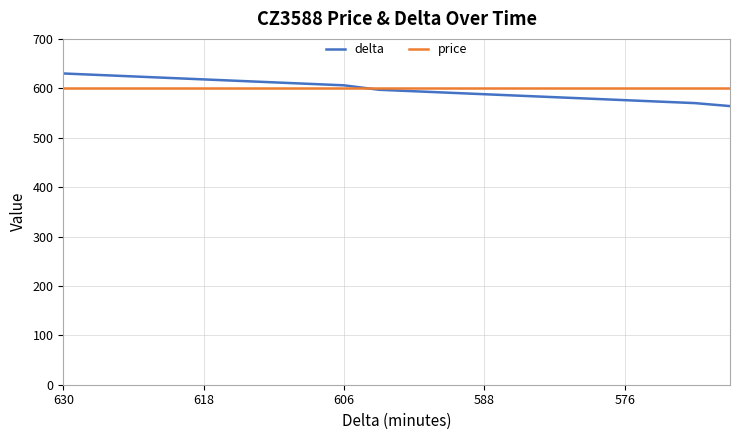

What is the maximum value for price?

600